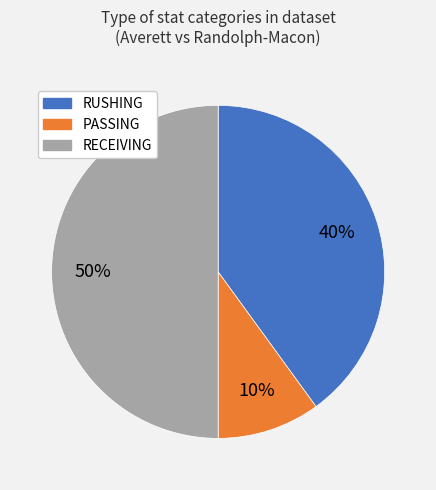

To the nearest percent, what portion does PASSING represent?

10%